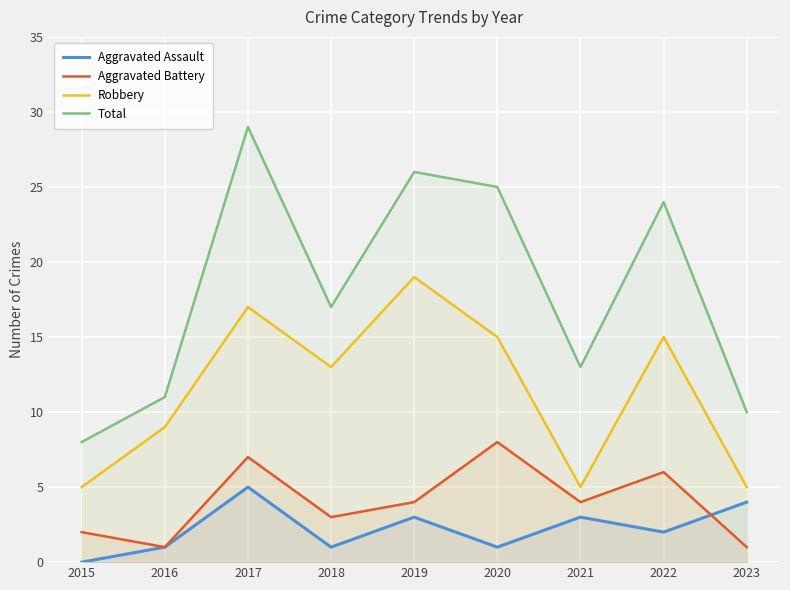

What is the difference between the highest and lowest values at 2015?

8